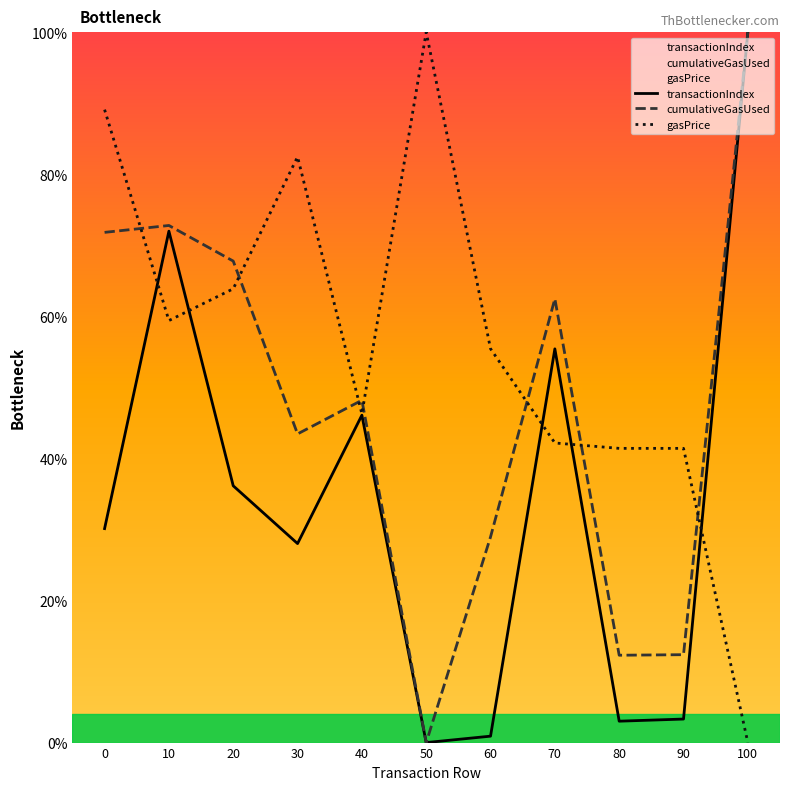

Between 0 and 30, which series saw the biggest shift?

cumulativeGasUsed